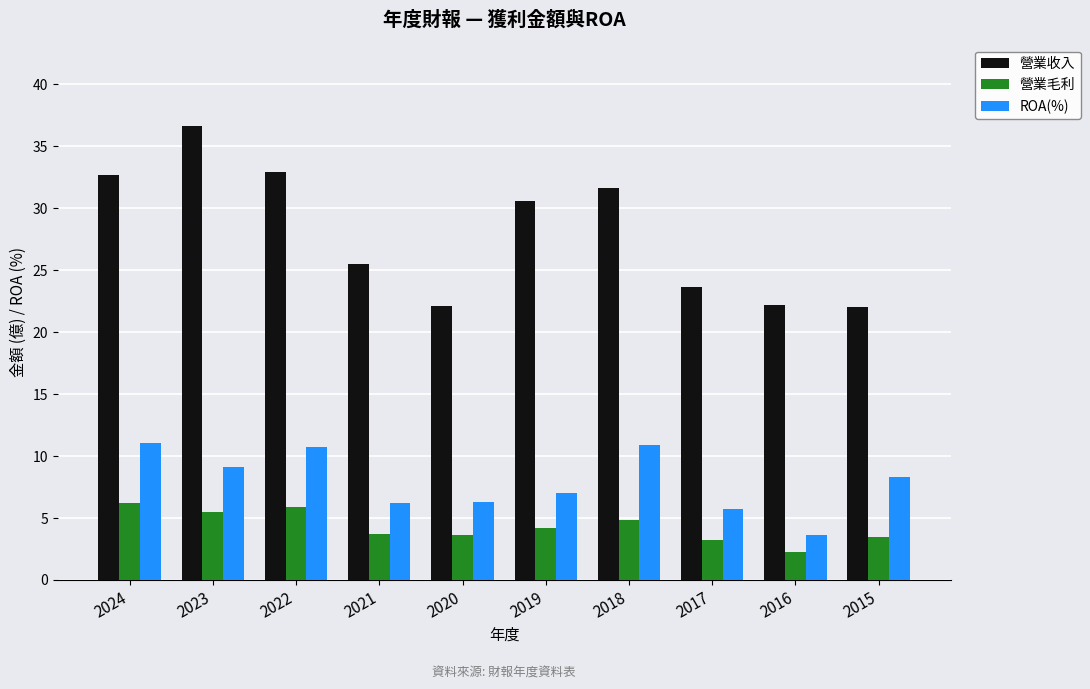

What are all the series names shown in the legend?

營業收入, 營業毛利, ROA(%)